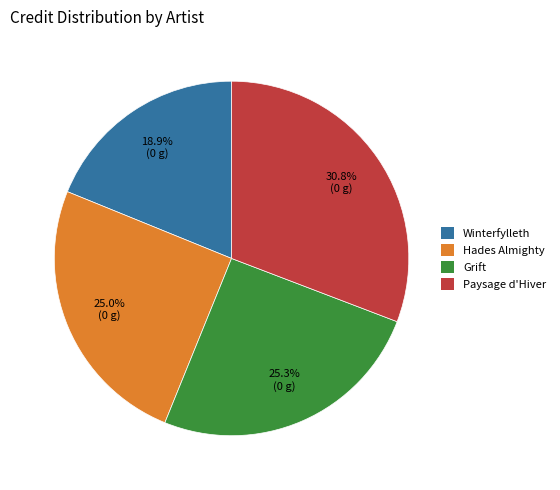

Between Paysage d'Hiver and Grift, which is larger?

Paysage d'Hiver